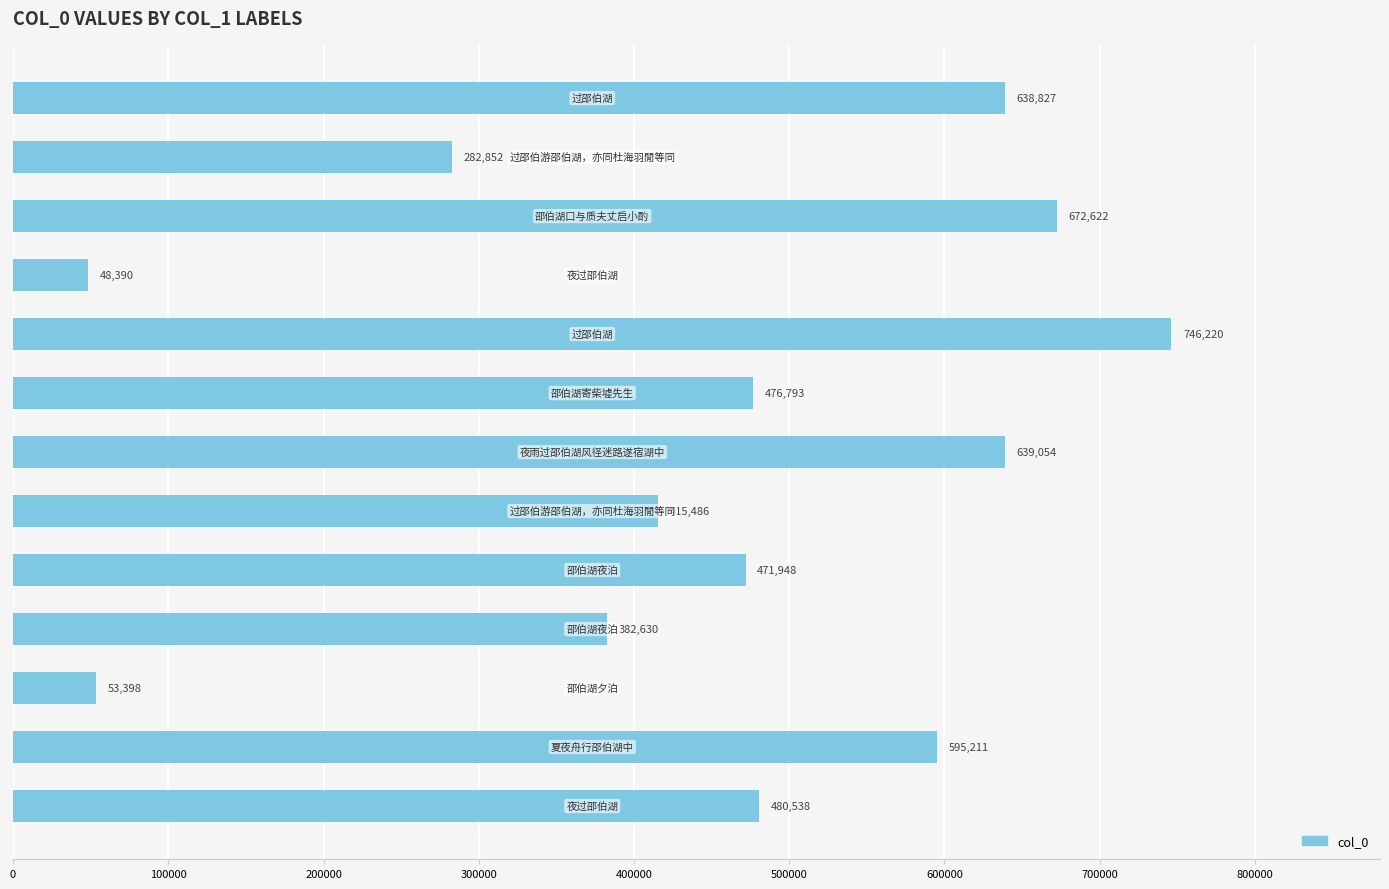

Reading top to bottom, extract all data points from this chart.

638827	282852	672622	48390	746220	476793	639054	415486	471948	382630	53398	595211	480538